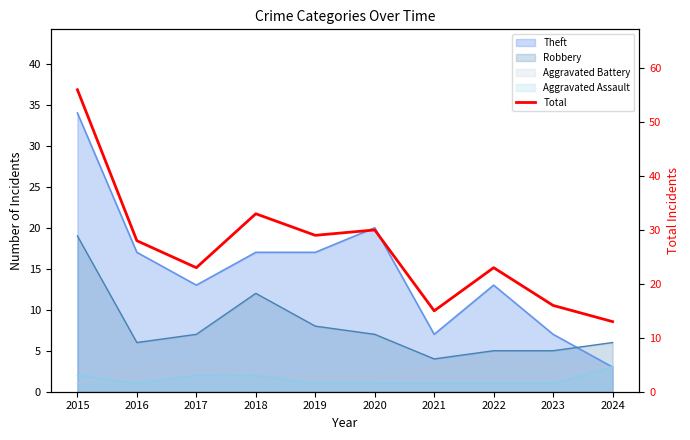

The value at 2022 is 5. True or false?

False